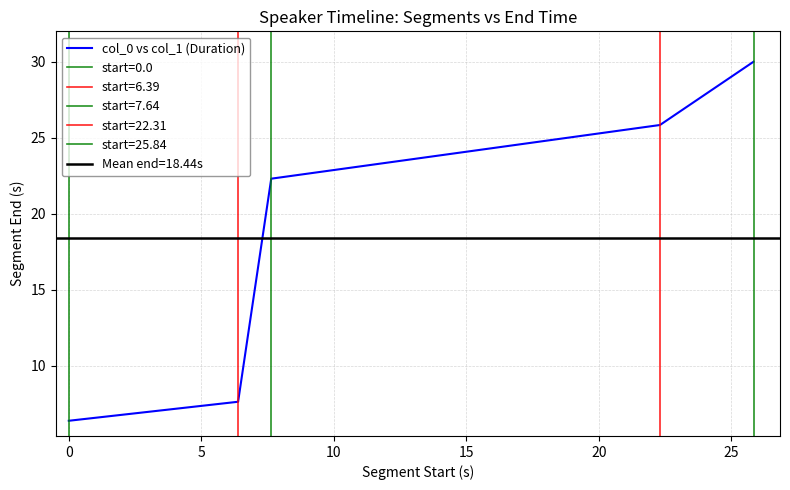

Count the number of data series in this chart.

1